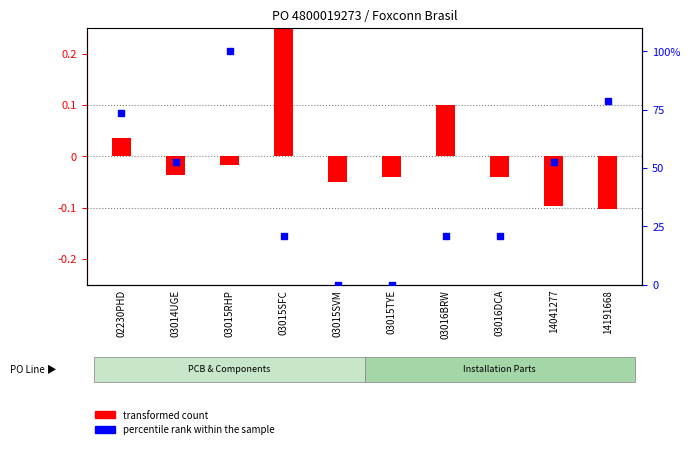

What are all the series names shown in the legend?

transformed count, percentile rank within the sample